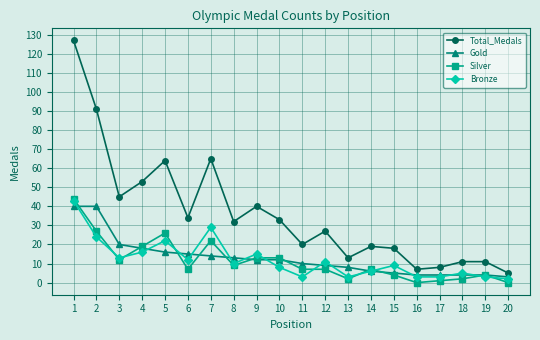

True or false: Total_Medals has more than 2 points higher than both neighbors.

True